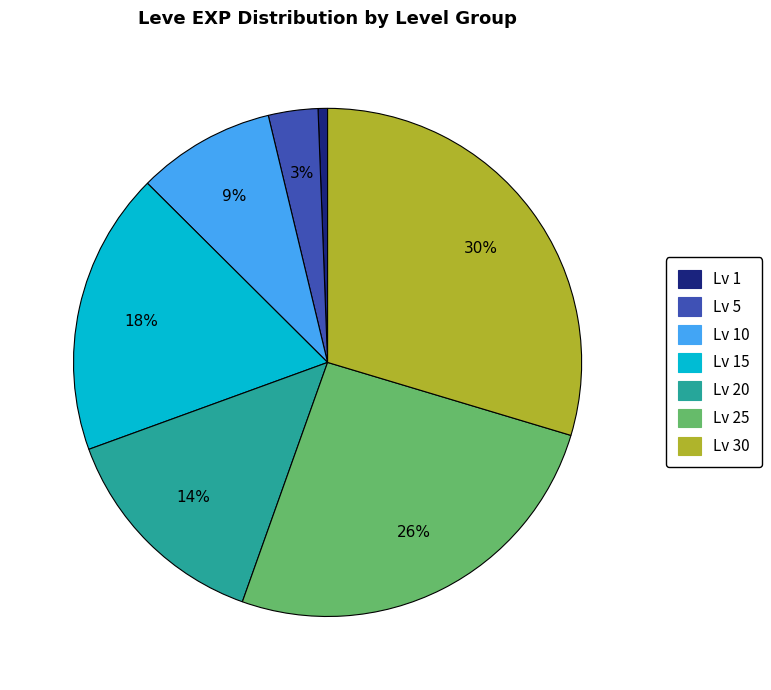

What percentage is the Lv 30 slice, to the nearest percent?

30%